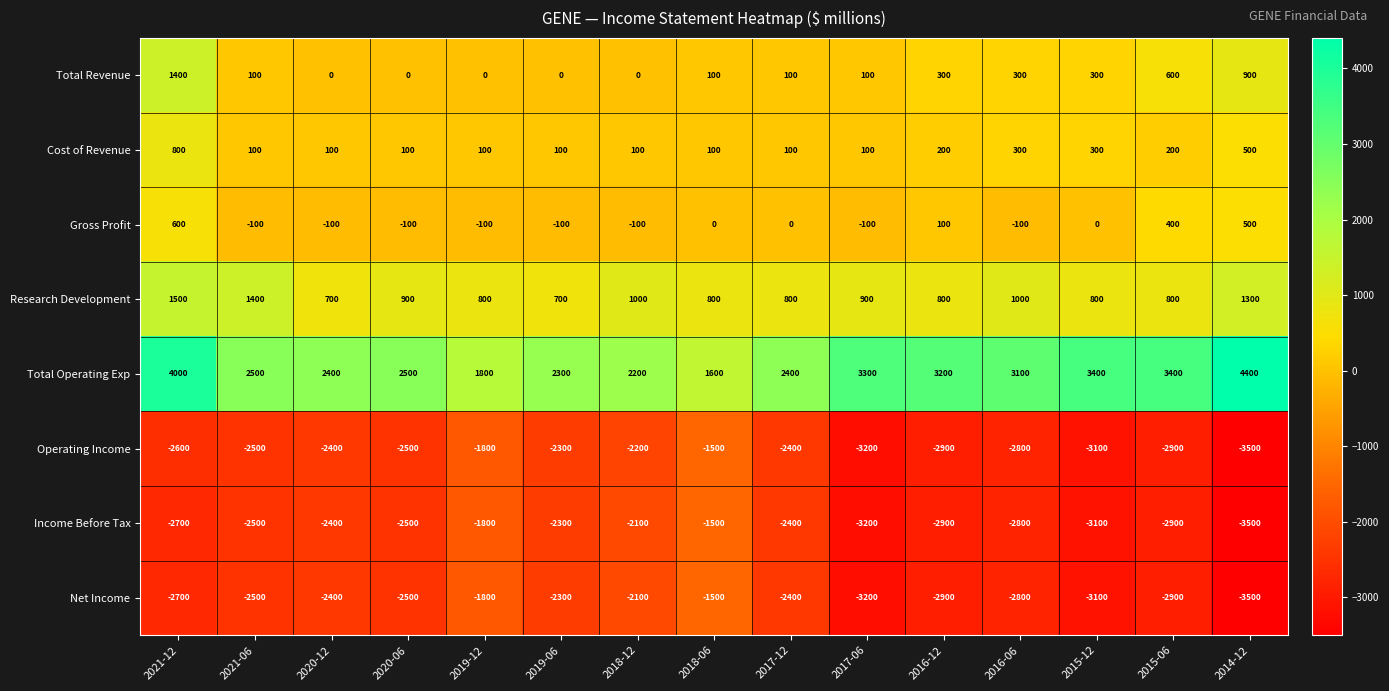

At which category is the sum across all series the highest?

2021-12